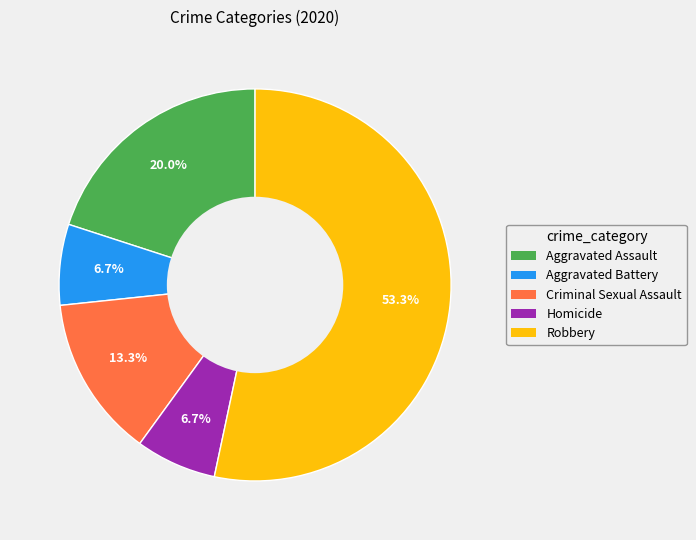

To the nearest percent, what is the difference between the Homicide and Aggravated Assault slice percentages?

13%